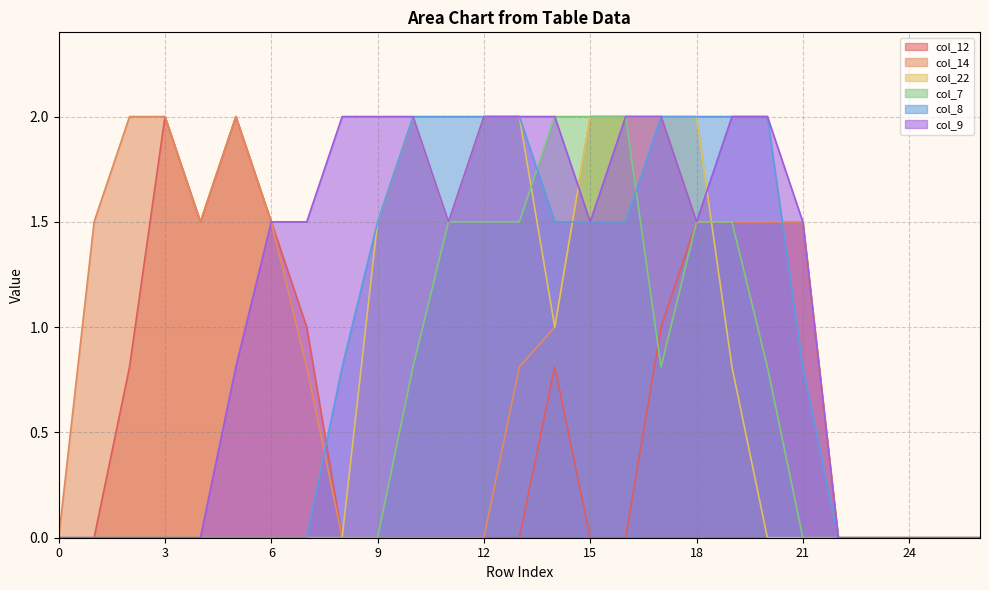

What is the sum of the col_7 values at 1 and 11?

1.5